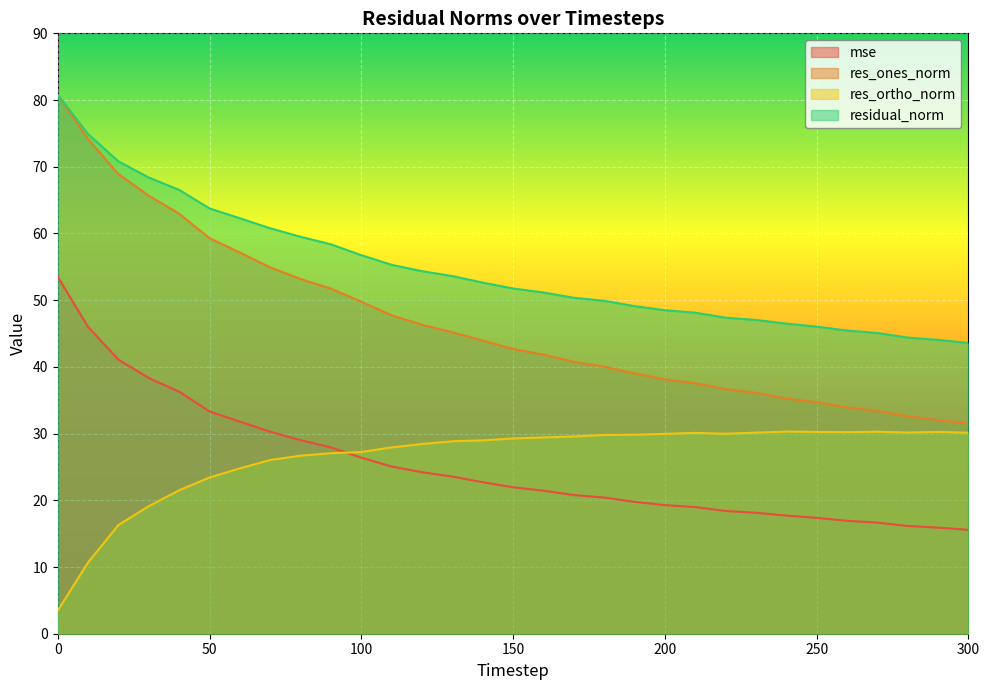

Which series has the widest spread of values?

res_ones_norm